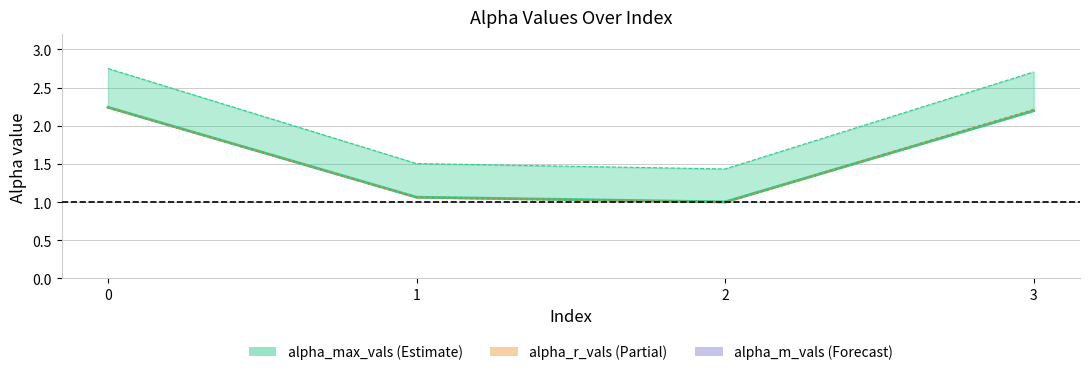

Count the number of categories in the chart.

4